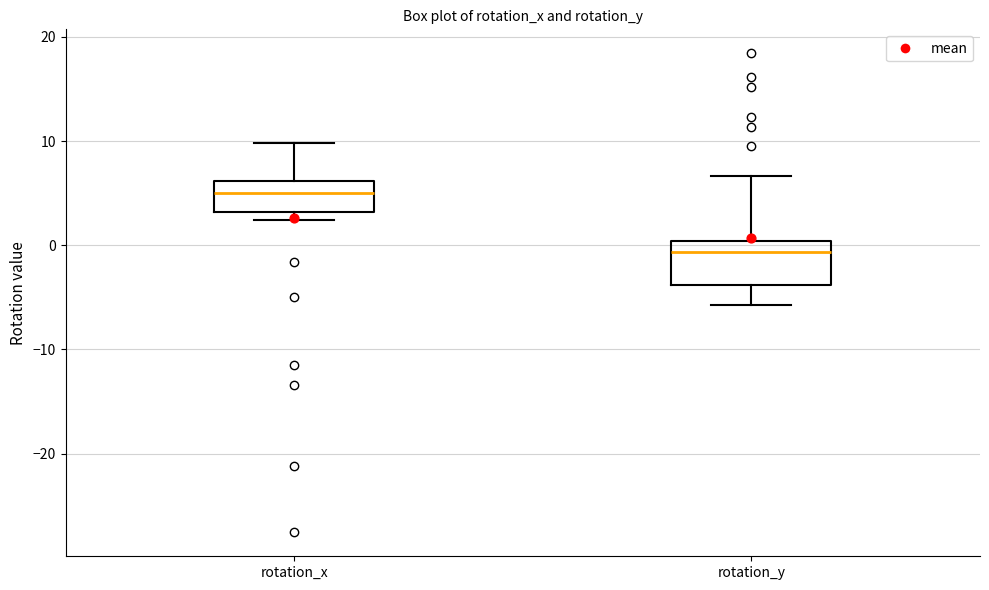

Where is the lower edge of the box for rotation_x on the y-axis? The values are not printed on the chart, so give them approximately, as read against the axis.

3